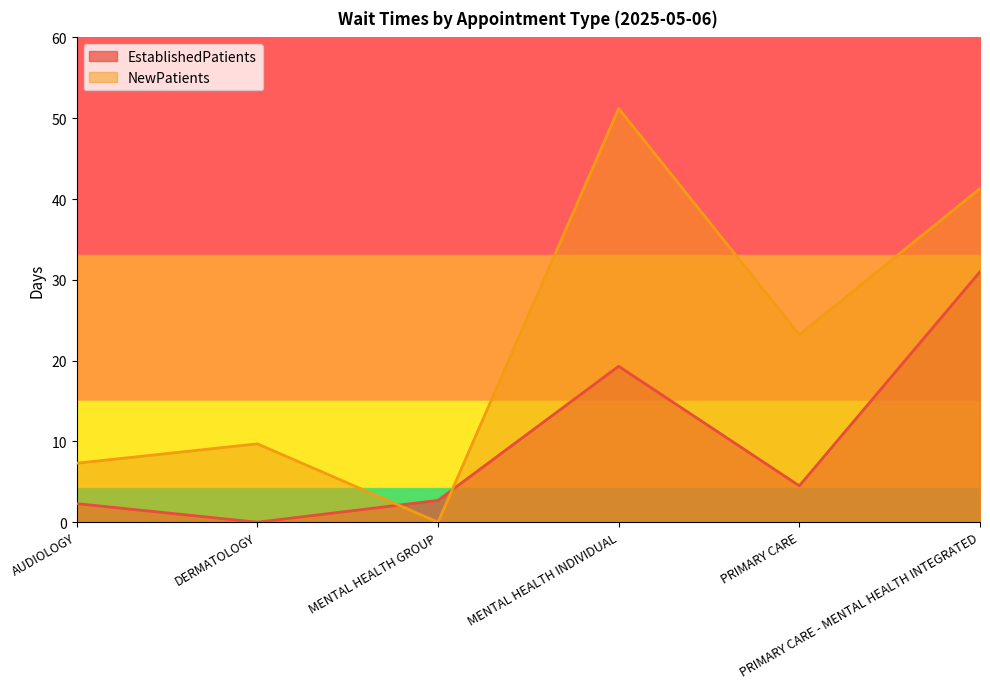

Rank the series by their average value, from highest to lowest.

NewPatients, EstablishedPatients